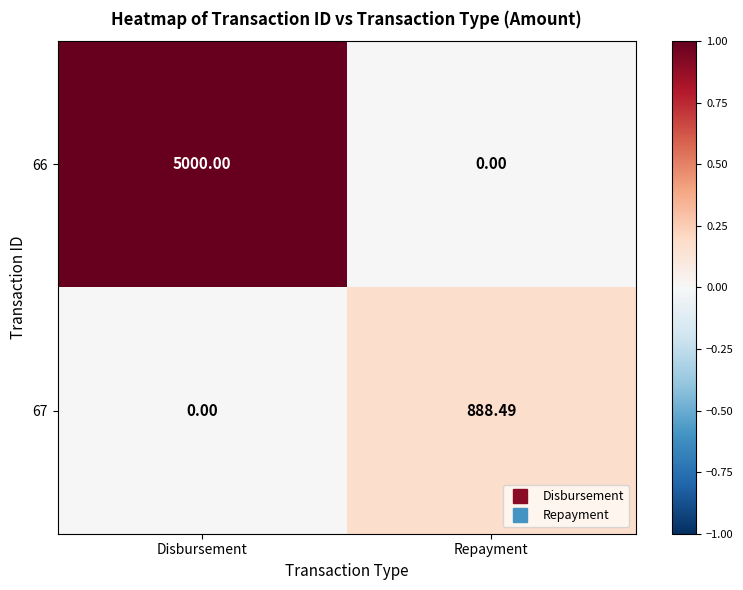

At which category is the sum across all series the highest?

Disbursement